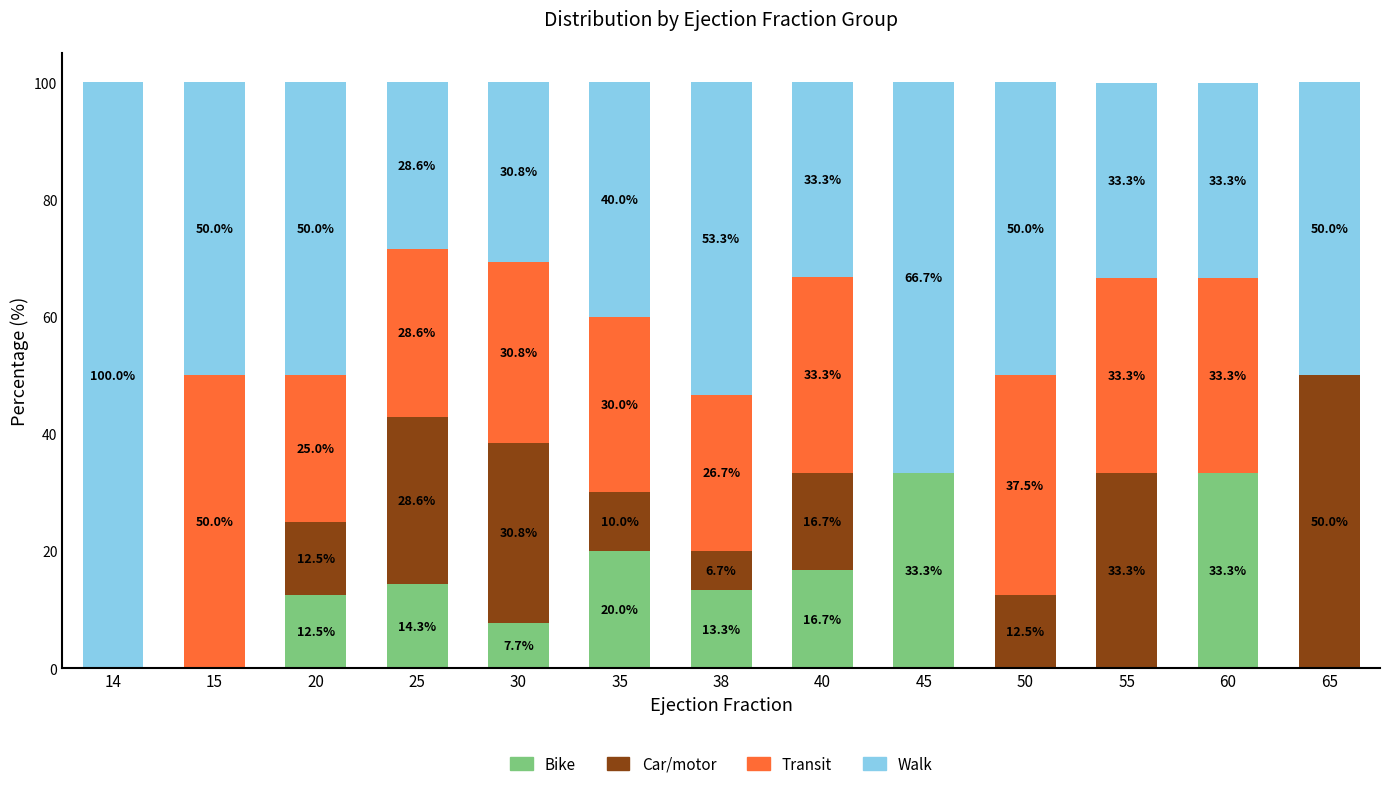

Is it true that Bike equals 11.6 at 45?

False